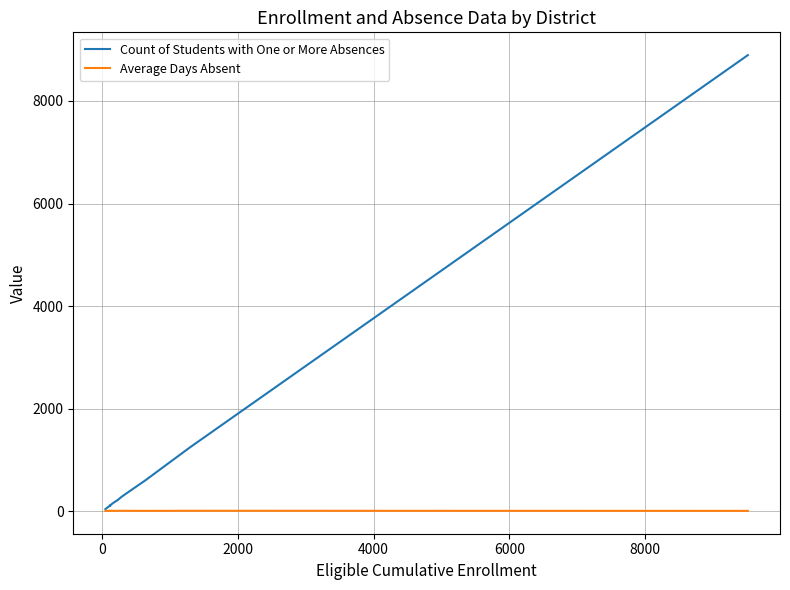

Which series has the largest total across all categories?

Count of Students with One or More Absences